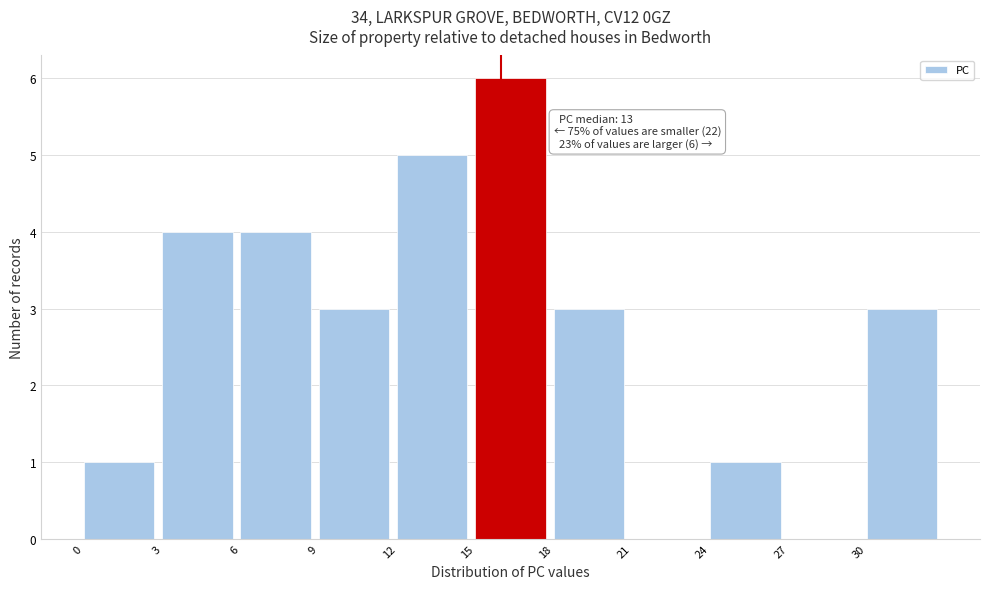

Over which range of the x-axis is the bar tallest?

15 to 18